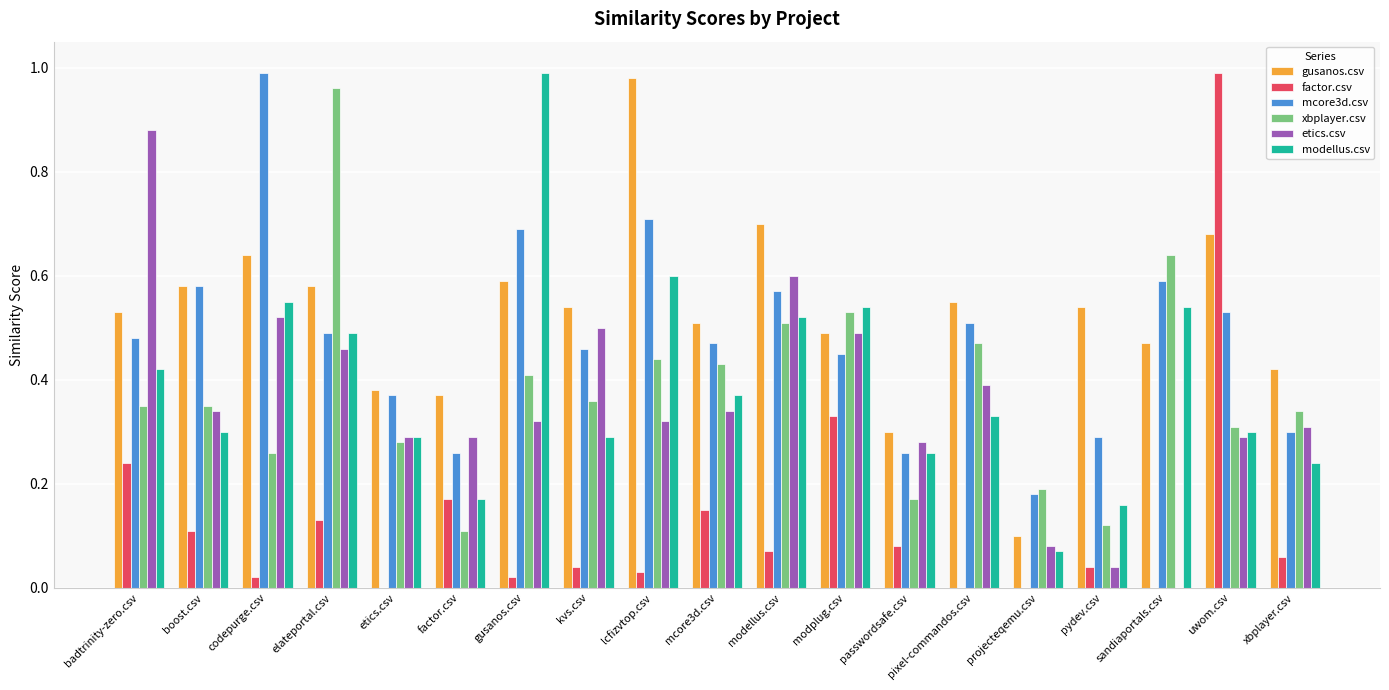

Does the chart contain stacked bars?

No